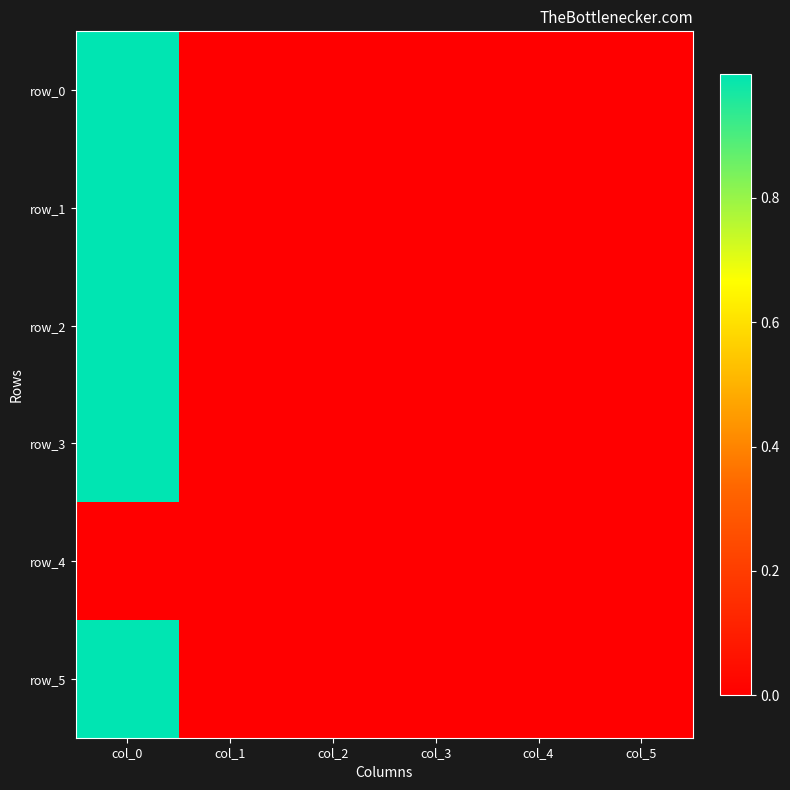

Reading left to right, what are all the values shown in this chart?

row_0: 1.0	0.0	0.0	0.0	-0.0	0.0
row_1: 1.0	0.0	0.0	-0.0	0.0	0.0
row_2: 1.0	0.0	-0.0	-0.0	-0.0	0.0
row_3: 1.0	0.0	0.0	0.0	-0.0	0.0
row_4: 0.0	0.0	0.0	0.0	0.0	0.0
row_5: 1.0	0.0	-0.0	0.0	-0.0	0.0